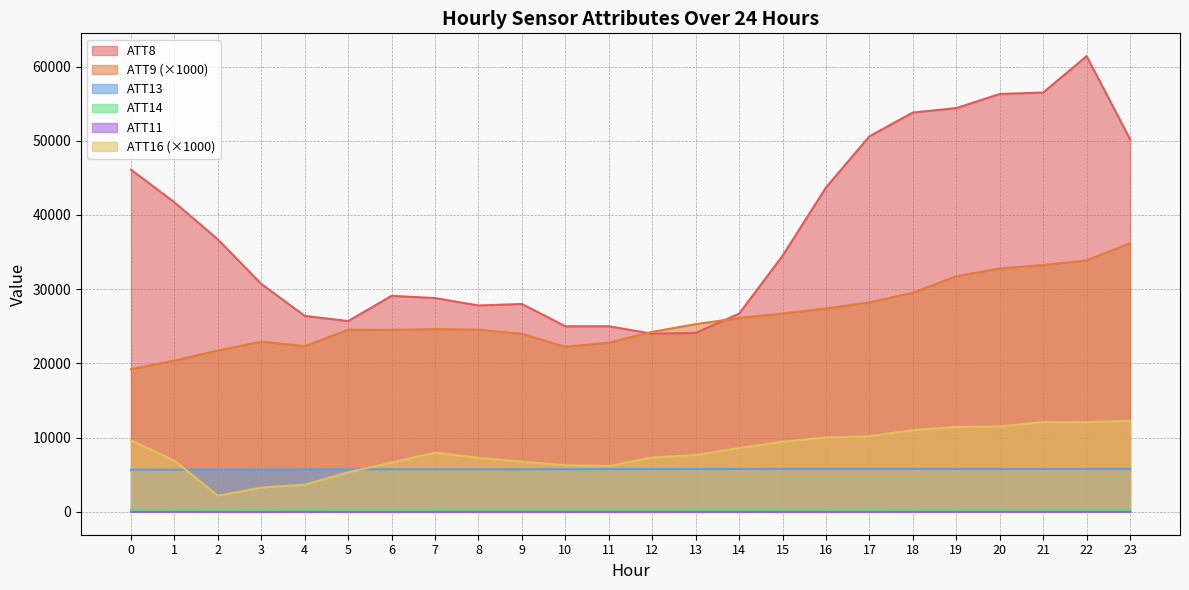

At which category does the chart reach its minimum across all series?

4